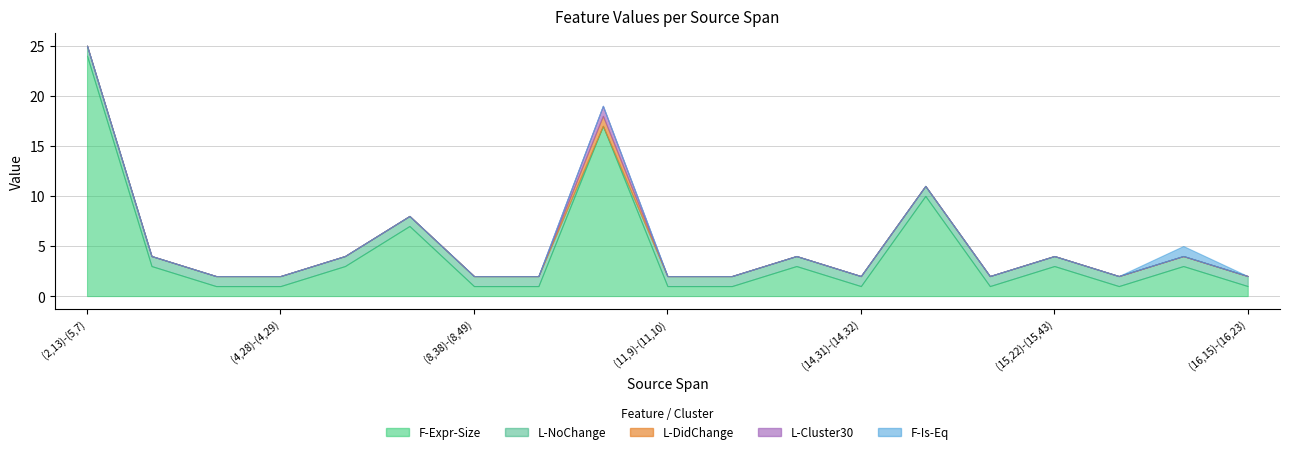

At which category is the sum across all series the highest?

(2,13)-(5,7)